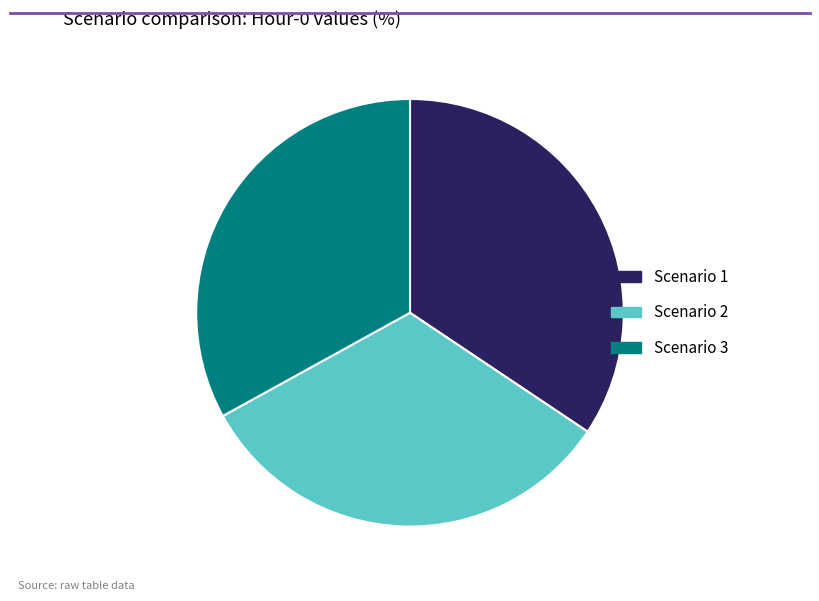

Between Scenario 1 and Scenario 2, which is larger?

Scenario 1